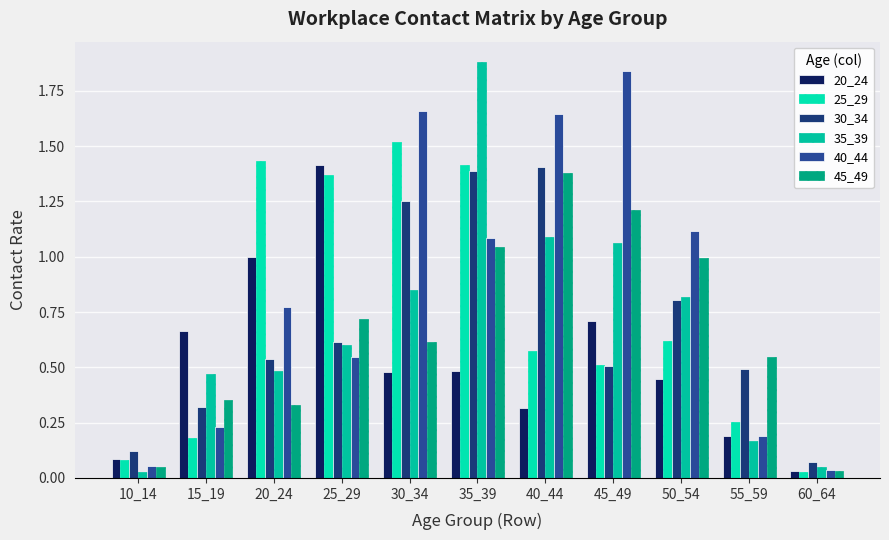

At 35_39, list the series in order from smallest to largest.

20_24, 45_49, 40_44, 30_34, 25_29, 35_39